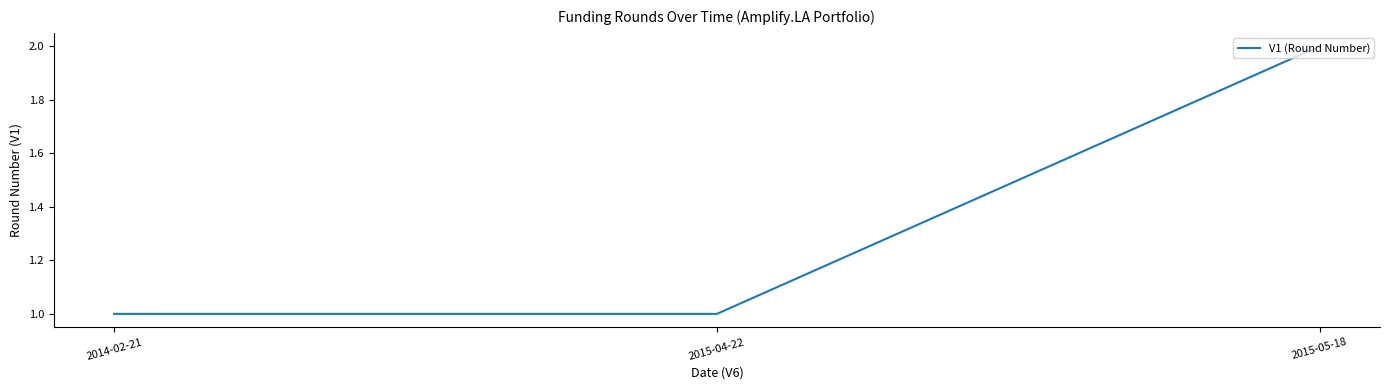

Reading left to right, extract all data points from this chart.

1	1	2